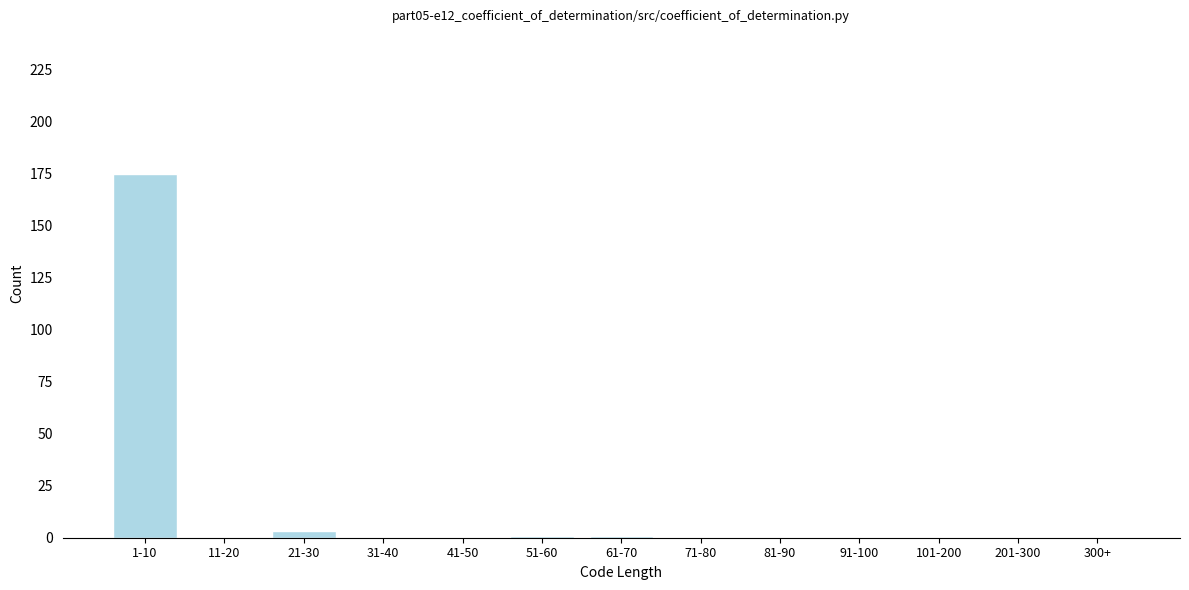

Reading left to right, extract all data points from this chart.

1-10=175	11-20=0	21-30=3	31-40=0	41-50=0	51-60=1	61-70=1	71-80=0	81-90=0	91-100=0	101-200=0	201-300=0	300+=0